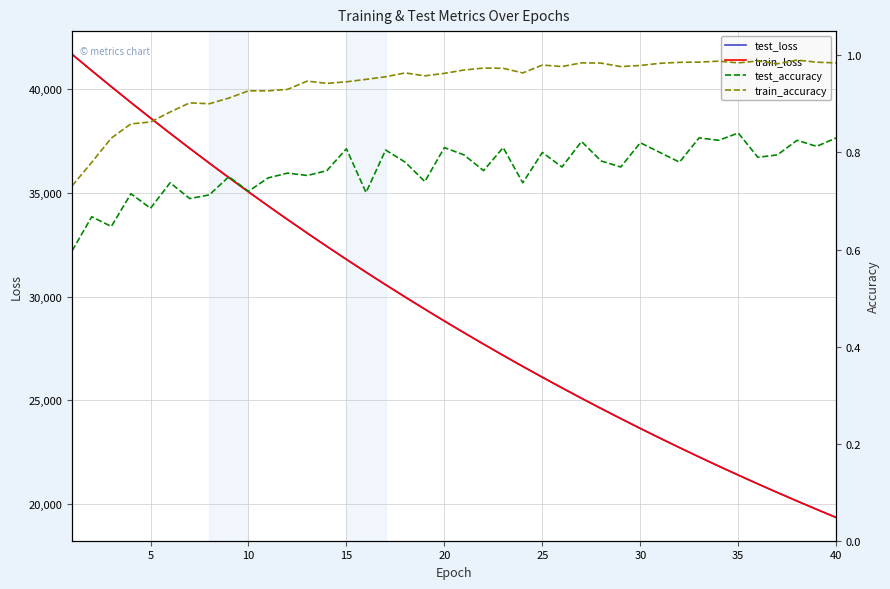

What value does the train_loss series have at 20?

28826.2